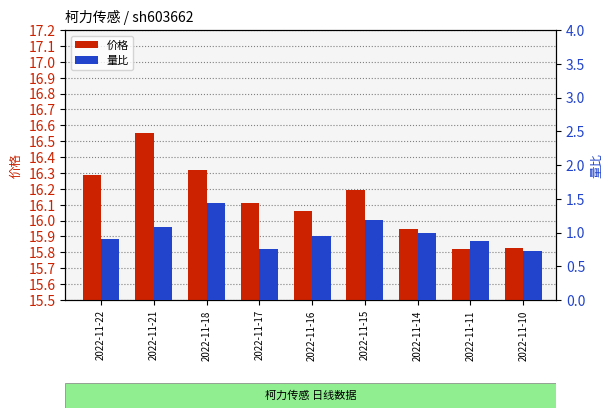

What is the sum of all 价格 values?

145.1